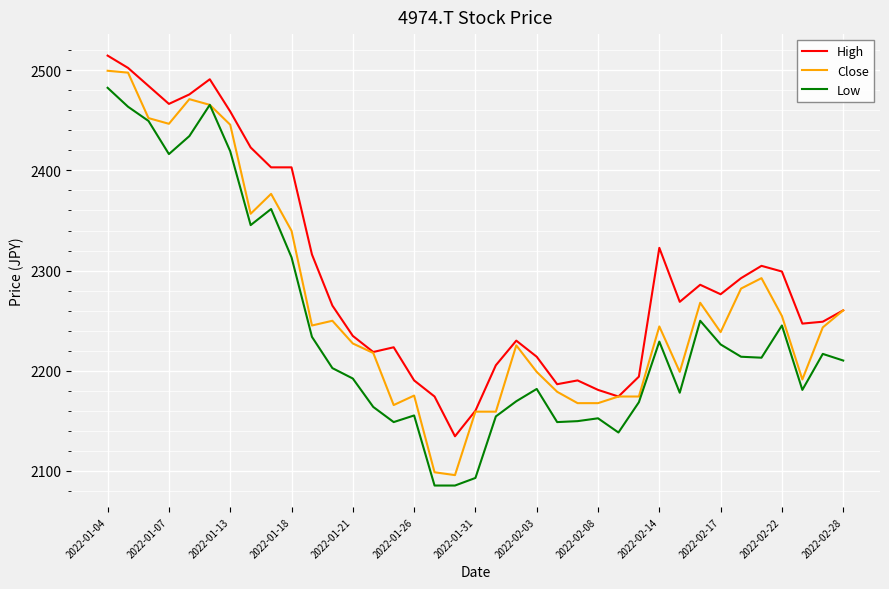

What is the smallest value displayed?

2085.4